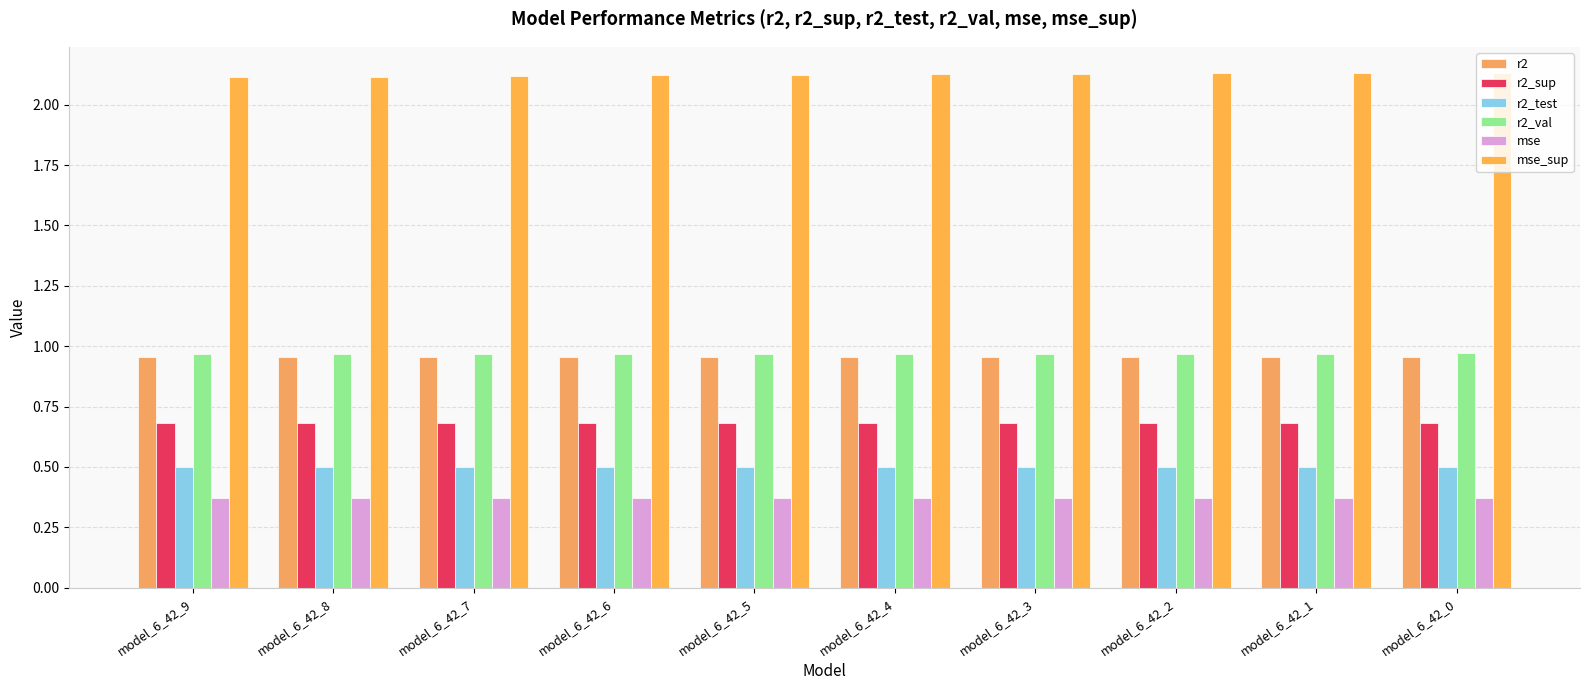

What is the value of the mse bar at the 6th from the left?

0.4